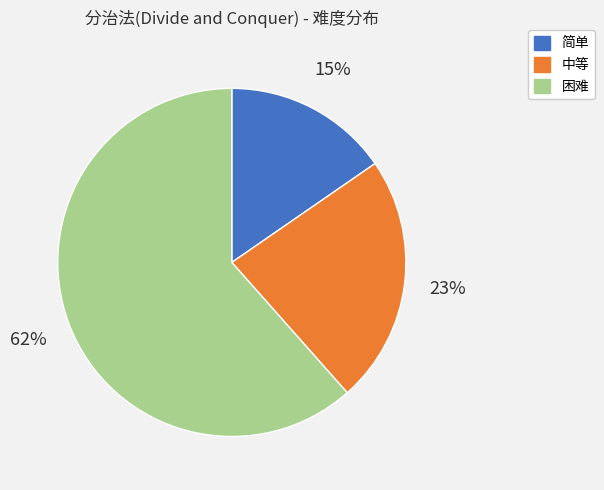

How many segments does this pie chart have?

3